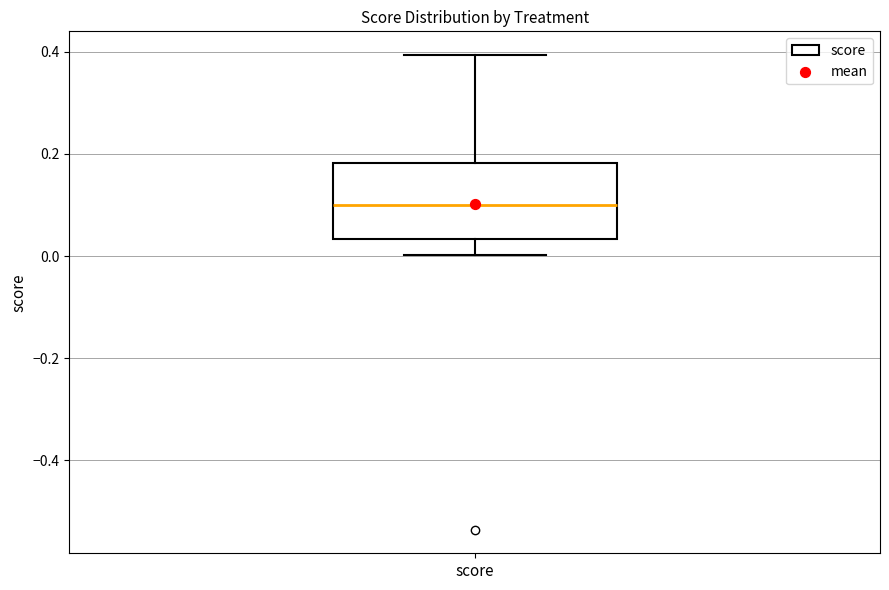

Transcribe this box plot: give where the median line is, the range the box spans, and where the two whiskers end, as read against the y-axis. The values are not printed on the chart, so give them approximately, as read against the axis.

median 0.10, box 0.04 to 0.18, whiskers 0.00 to 0.40